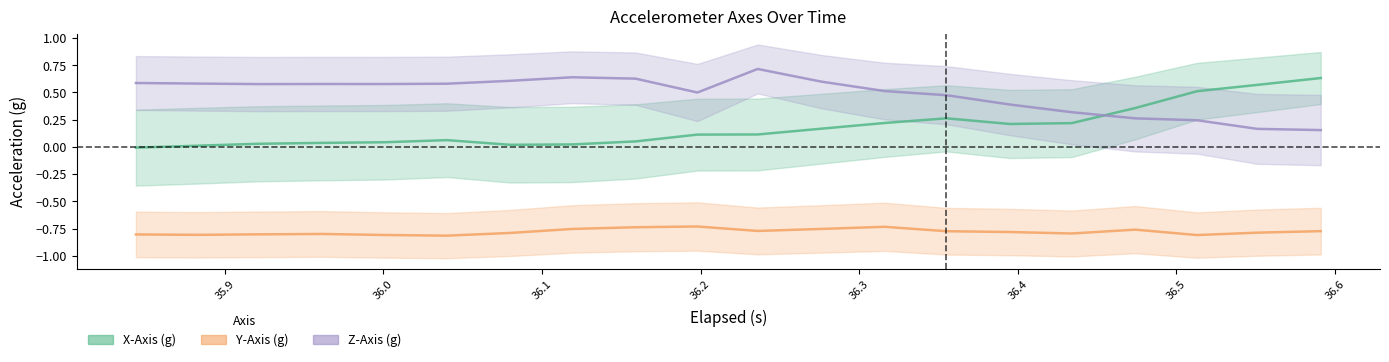

Where is the first local maximum for X-Axis (g)?

36.3